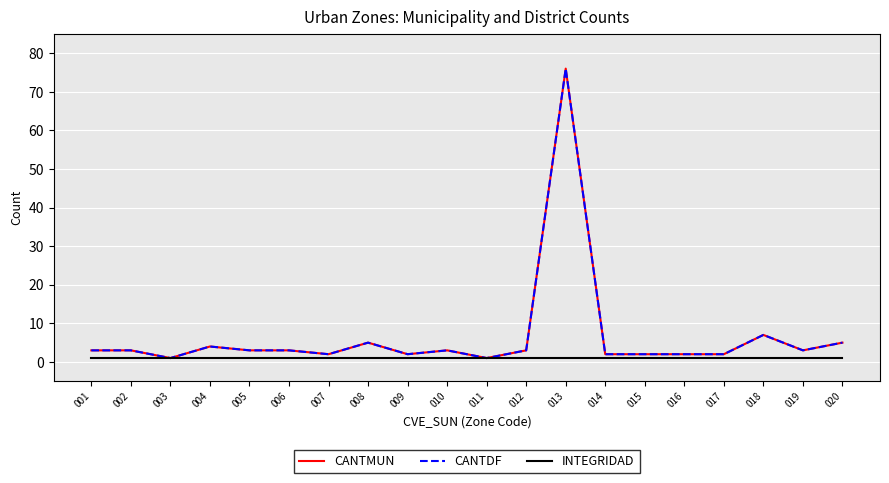

Rank the series at 013 from lowest to highest value.

INTEGRIDAD, CANTMUN, CANTDF